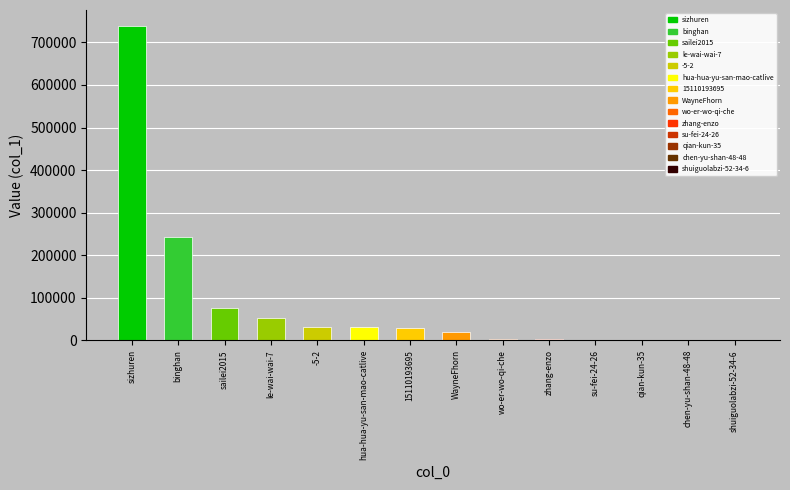

Which has a higher value, sailei2015 or -5-2?

sailei2015